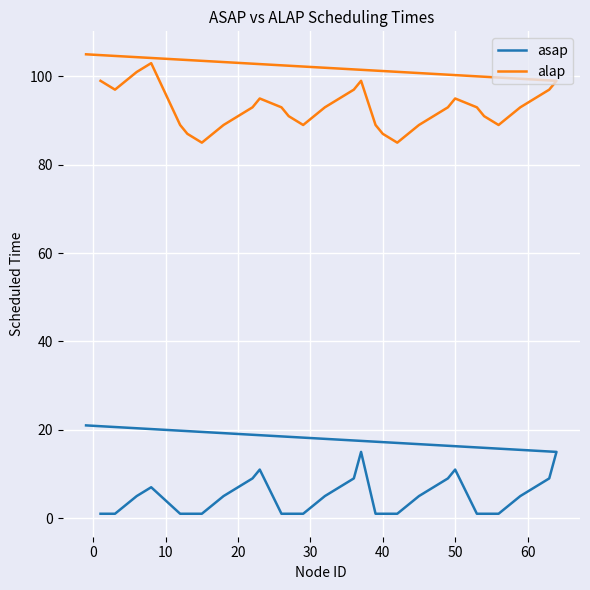

Where is alap nearest to the value 95?

10